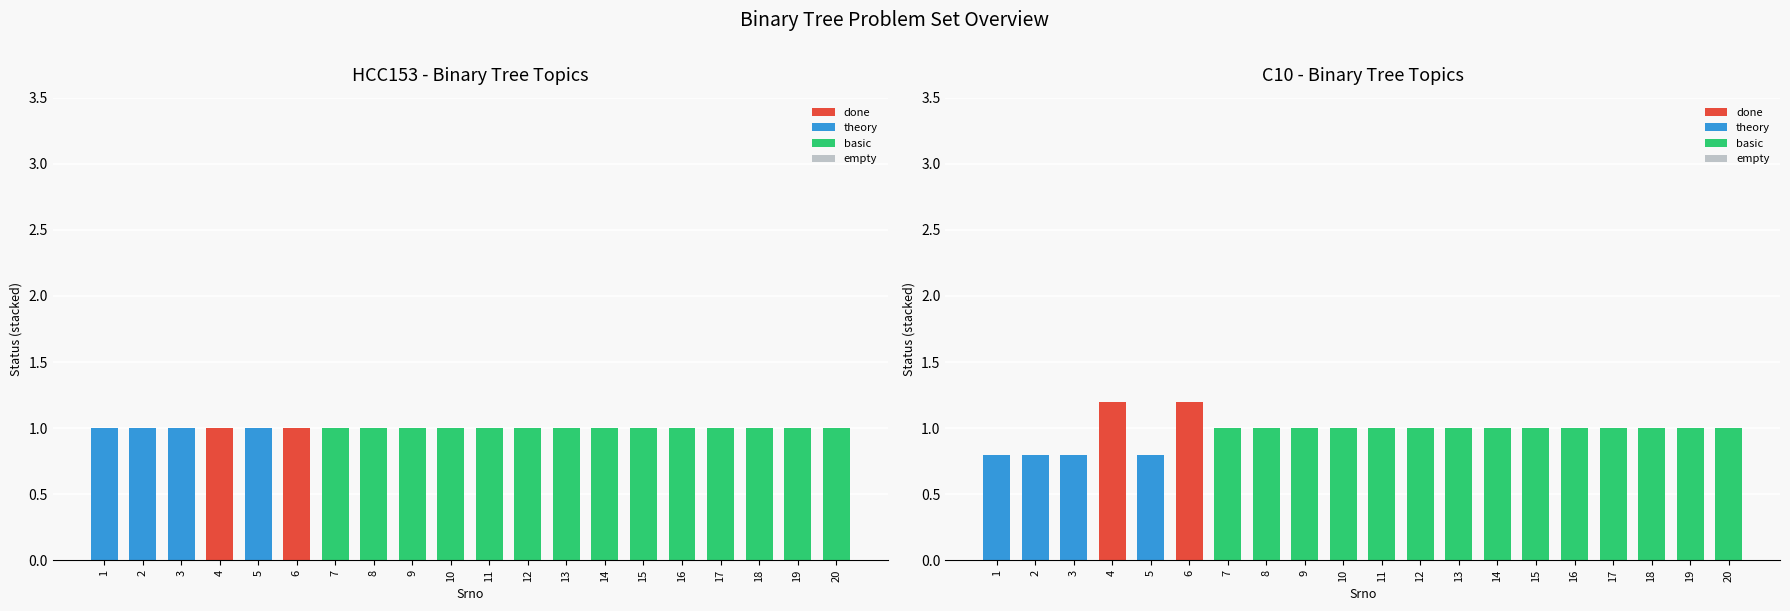

At which category is the sum across all series the highest?

4